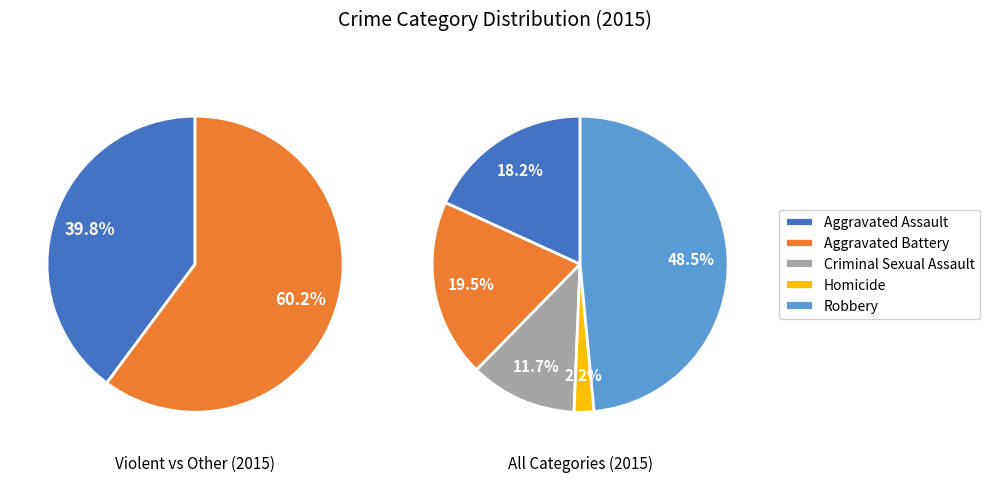

To the nearest percent, what is the difference between the largest and smallest slice percentages?

46%